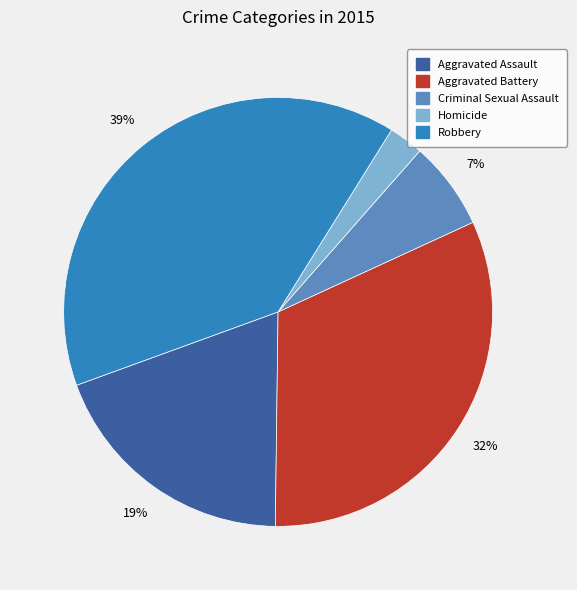

To the nearest percent, what percentage of the pie is Robbery?

39%